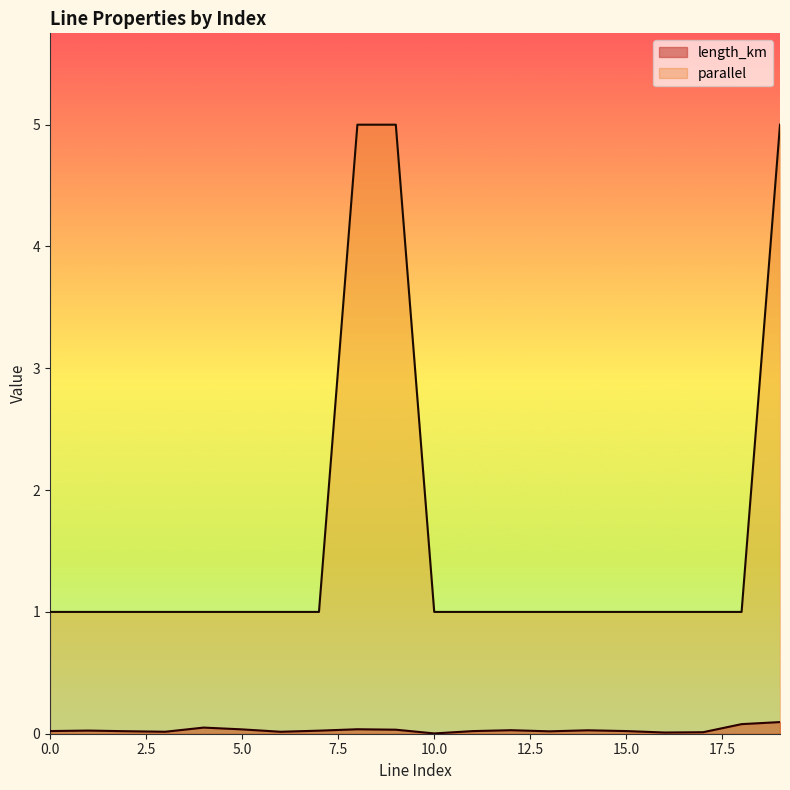

At which label does length_km reach its minimum?

10